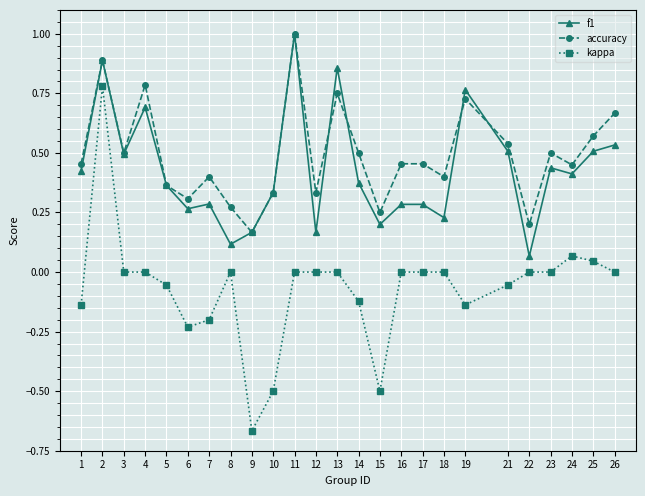

The value of f1 at 17 is 0.3. True or false?

True